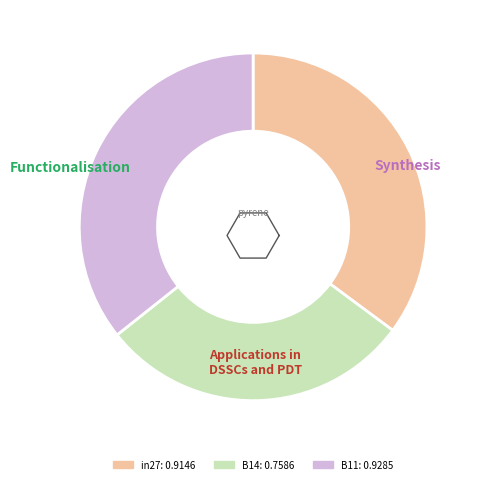

What is the smallest slice in the pie chart?

B14